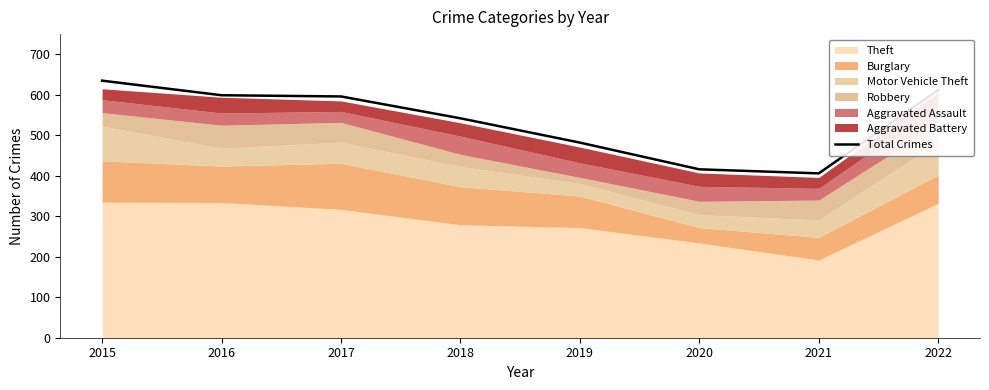

At which category does the chart reach its minimum across all series?

2021